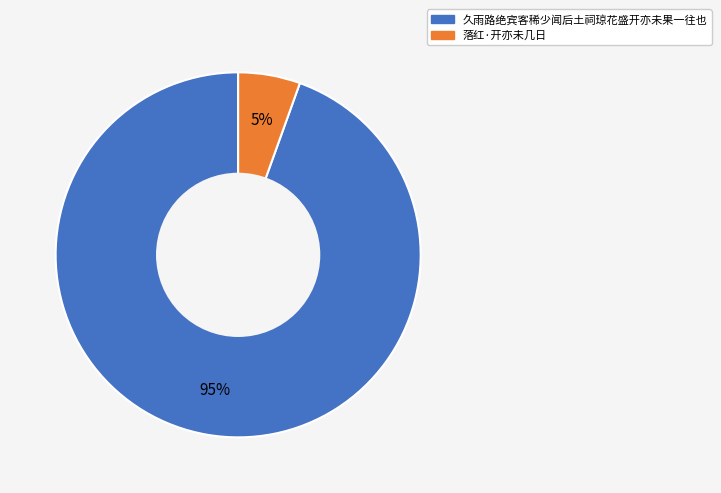

Combined, do 落红·开亦未几日 and 久雨路绝宾客稀少闻后土祠琼花盛开亦未果一往也 account for over 50%?

Yes